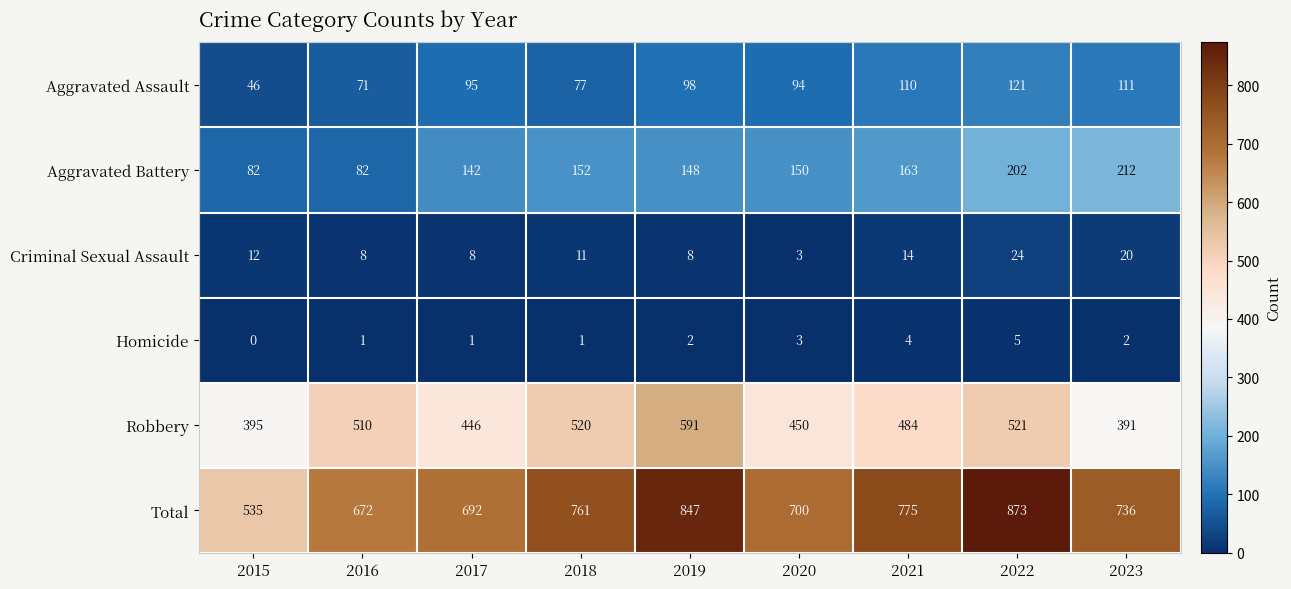

Which category has the lowest value across all series?

2015